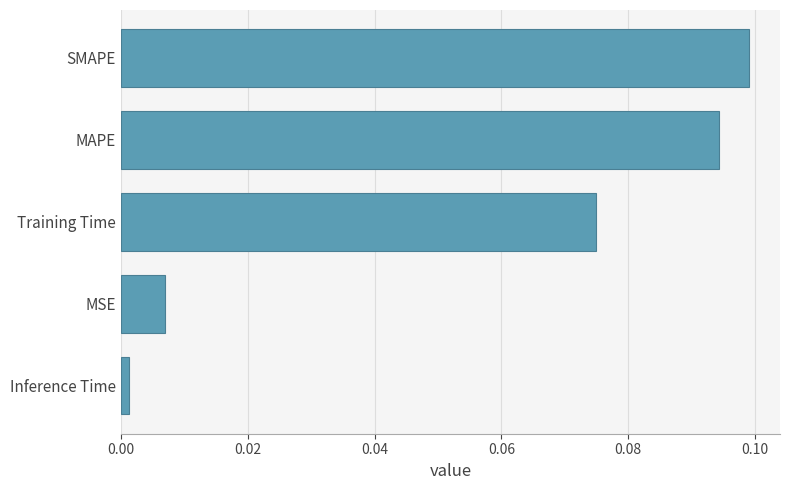

Is it true that the value at Training Time is 0.1?

True